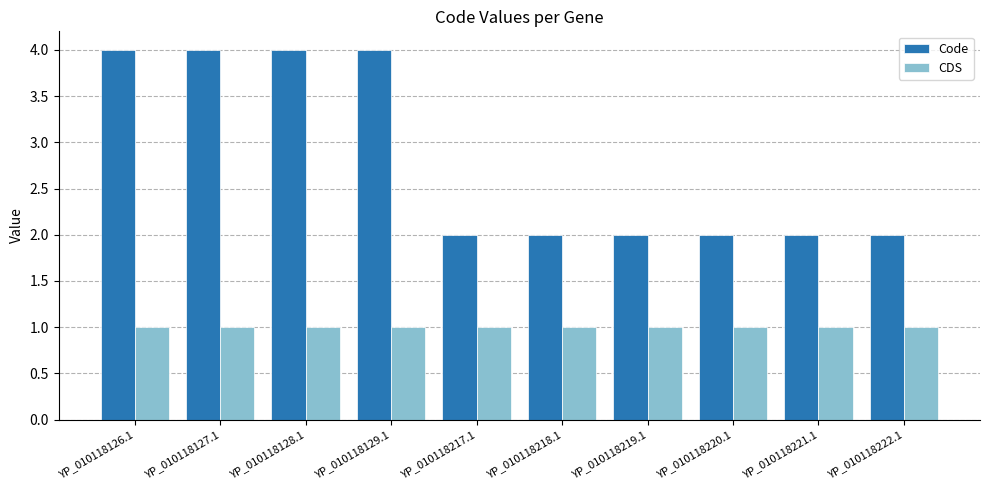

What position from the left is YP_010118221.1?

9